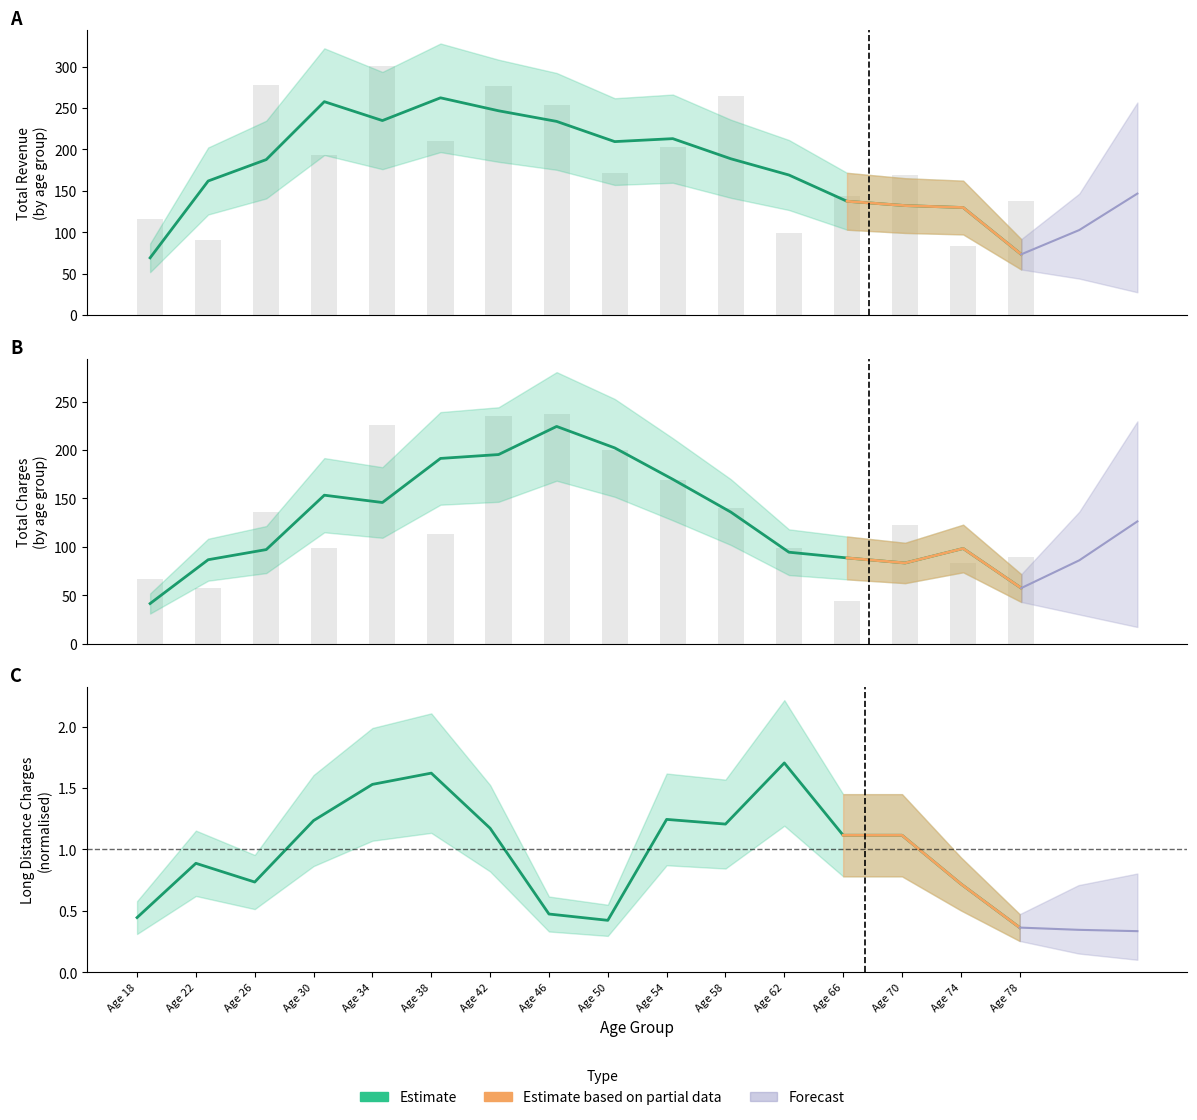

What is the difference between the maximum and minimum values in the Total_Charges series?

193.2